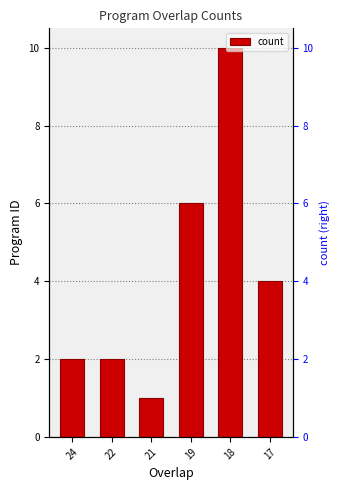

How many distinct data groups are displayed?

1